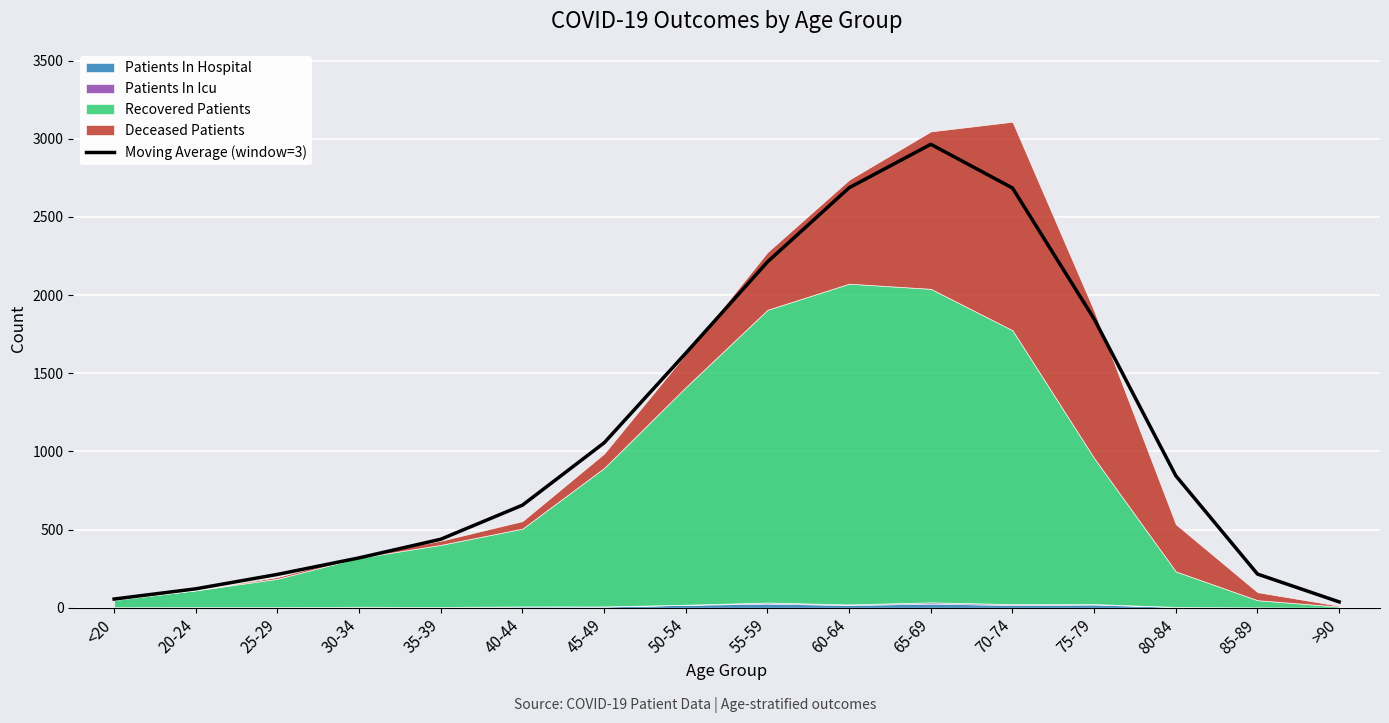

True or false: the data shows 1284.5 at 80-84.

False